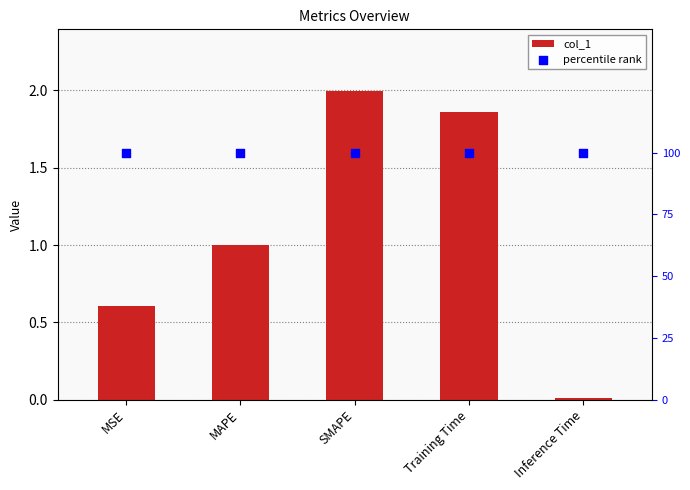

Which series contains the highest Y value?

col_1